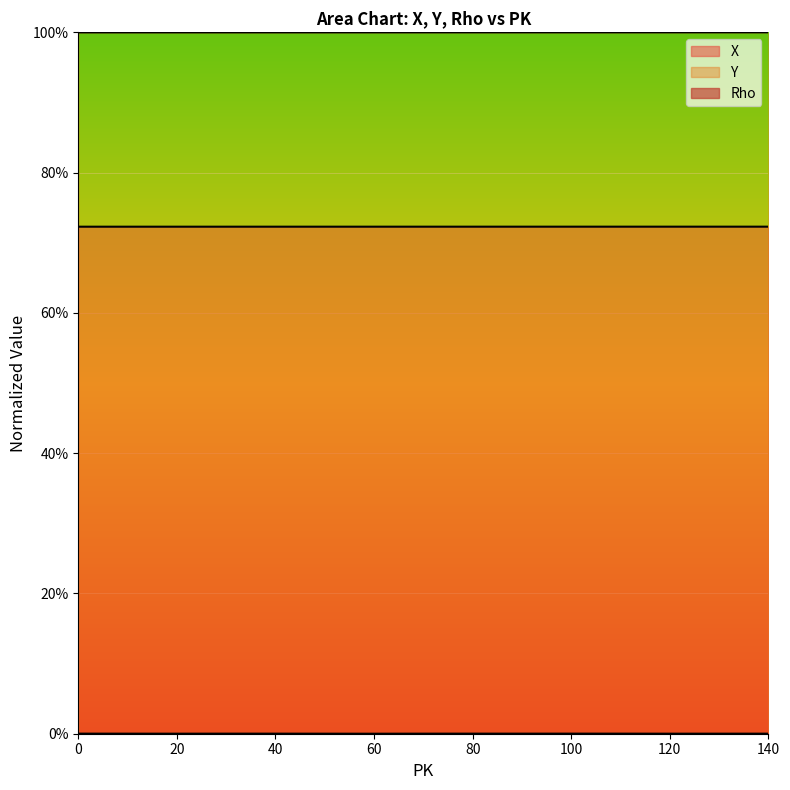

What is the lowest value of the X series?

0.7